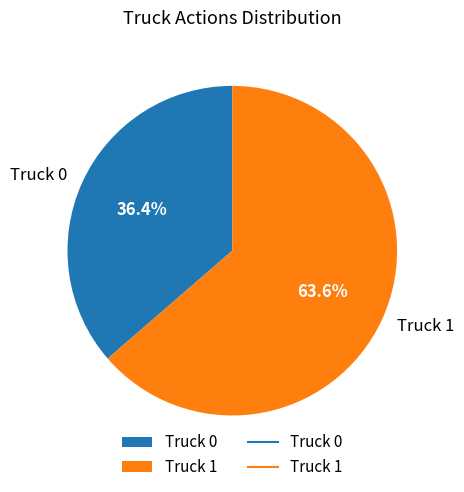

How many slices are in this pie chart?

2